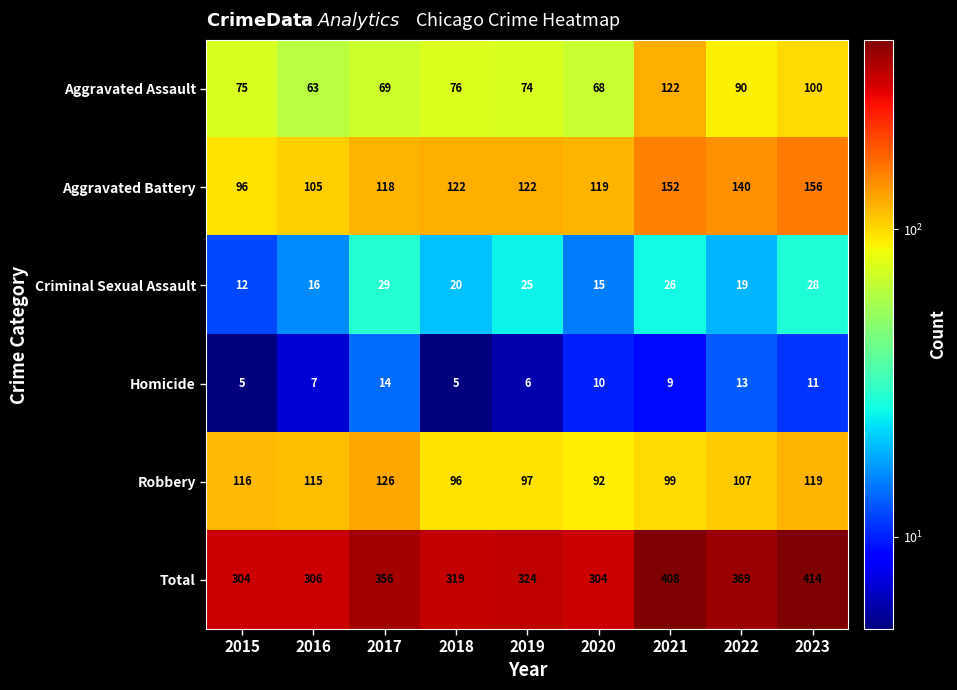

What is the sum of the Aggravated Assault values at 2021 and 2020?

190